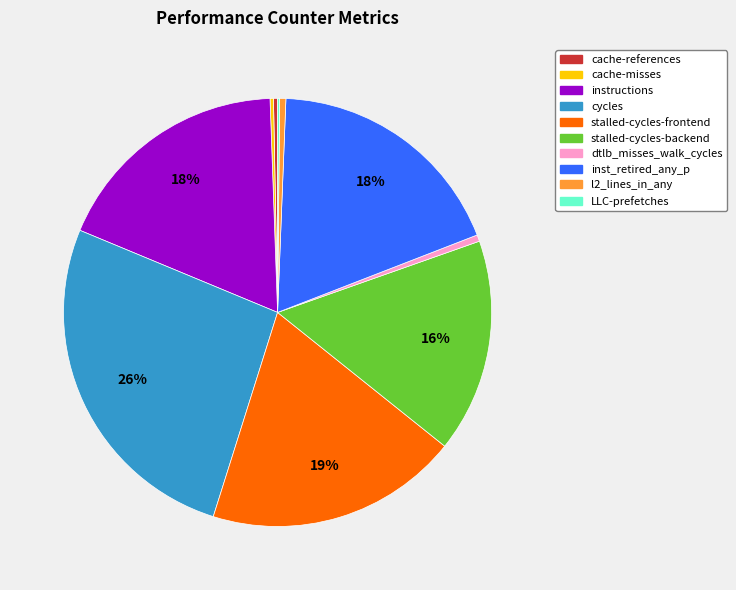

Is it true that dtlb_misses_walk_cycles is 0% of the pie?

True